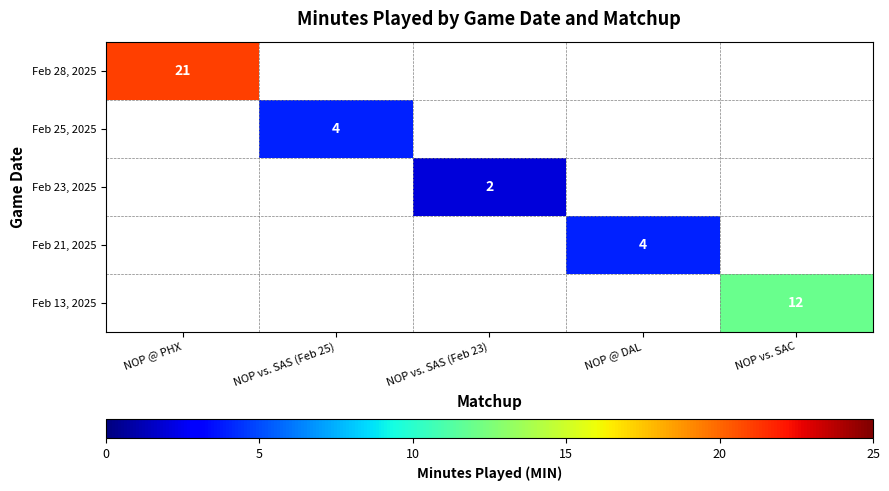

Which category has the lowest value across all series?

NOP vs. SAS (Feb 23)